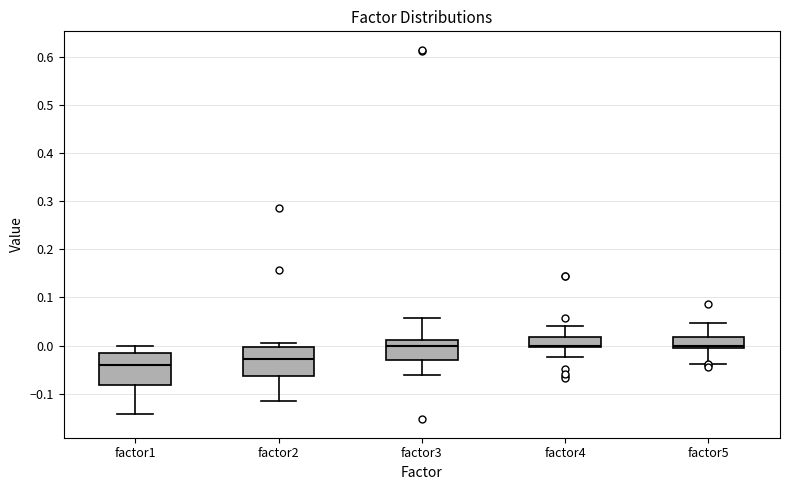

Reading left to right, transcribe this box plot: for each box, give where its median line is, the range the box spans, and where its two whiskers end, as read against the y-axis. The values are not printed on the chart, so give them approximately, as read against the axis.

factor1: median -0.04, box -0.08 to -0.02, whiskers -0.14 to 0.00
factor2: median -0.03, box -0.06 to 0.00, whiskers -0.12 to 0.01
factor3: median 0.00, box -0.03 to 0.01, whiskers -0.06 to 0.06
factor4: median 0.00 (just above the box's lower edge), box 0.00 to 0.02, whiskers -0.02 to 0.04
factor5: median 0.00 (just above the box's lower edge), box 0.00 to 0.02, whiskers -0.04 to 0.05